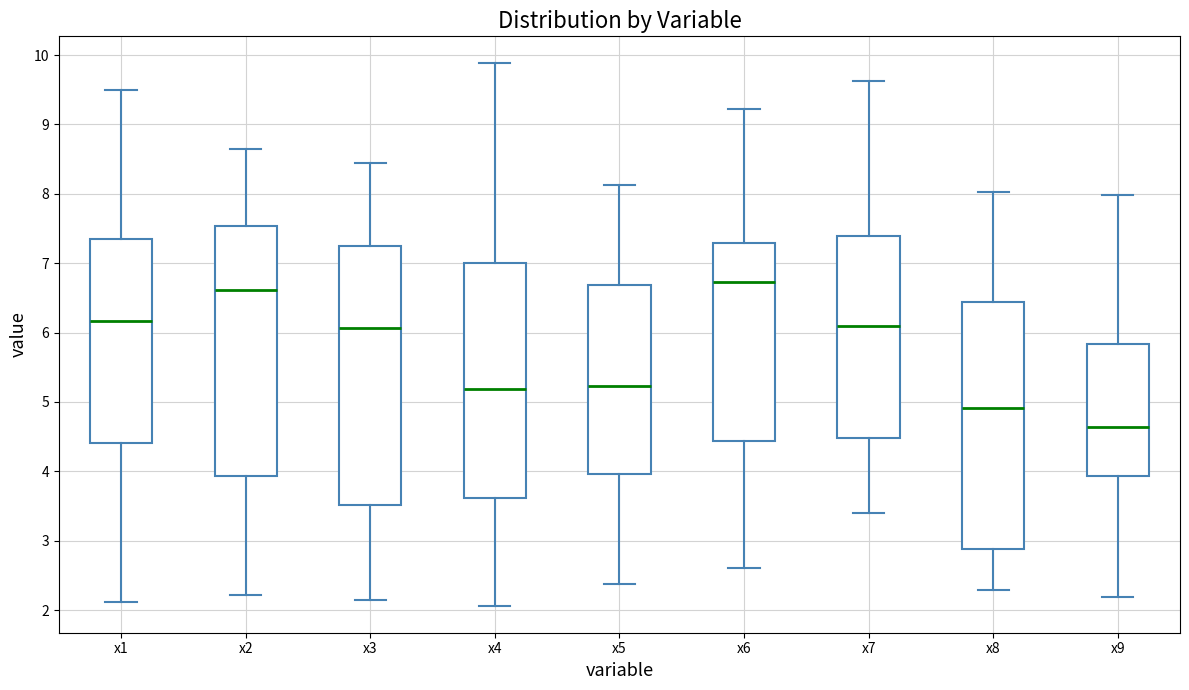

Comparing the boxes themselves (not the whiskers), which one is the tallest?

x3